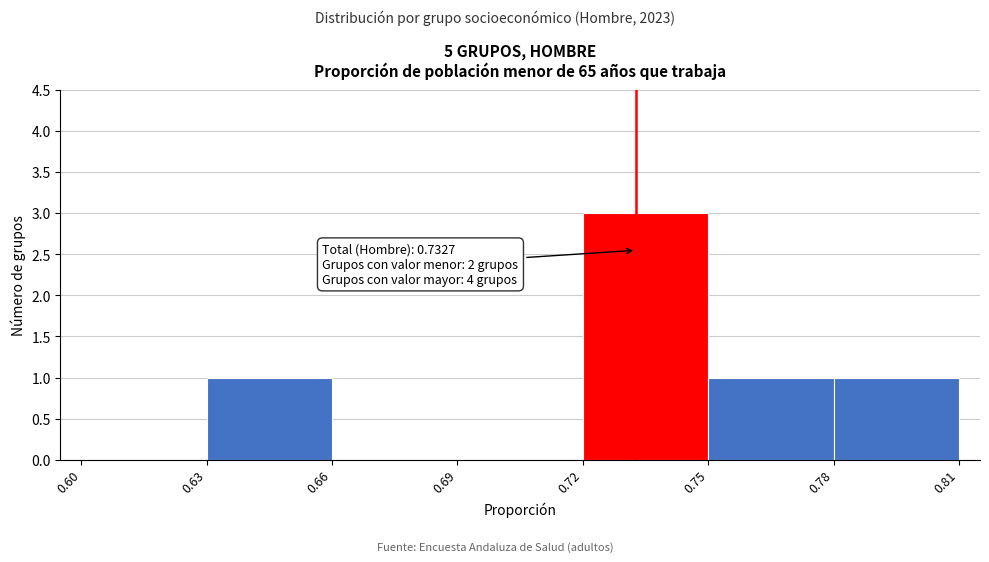

Over which range of the x-axis is the bar tallest?

0.72 to 0.75